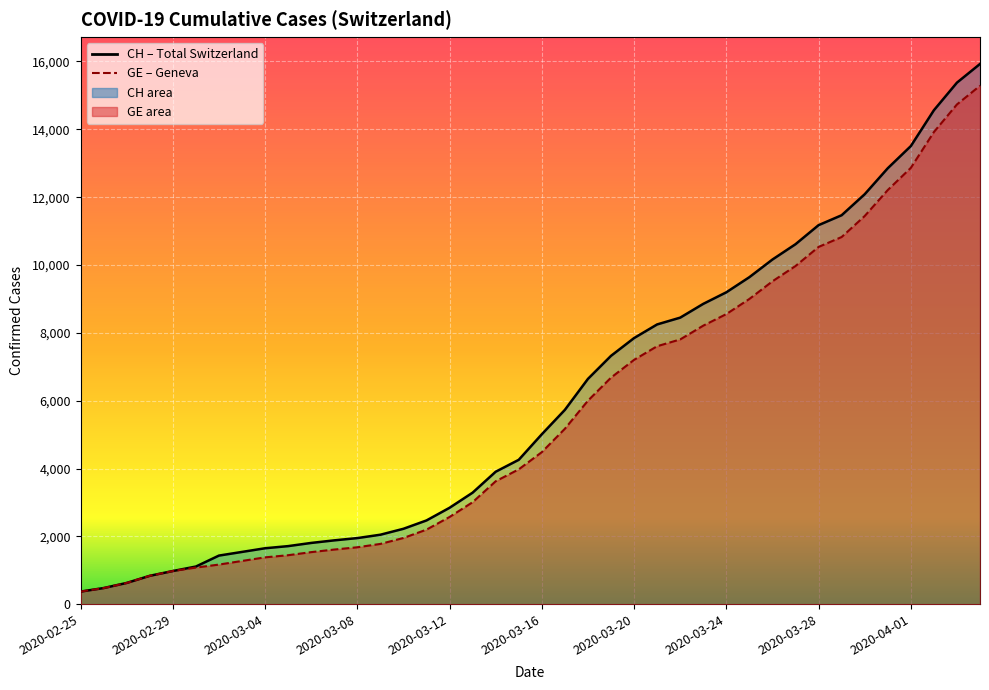

True or false: CH (line) and GE (line) cross at least once.

False